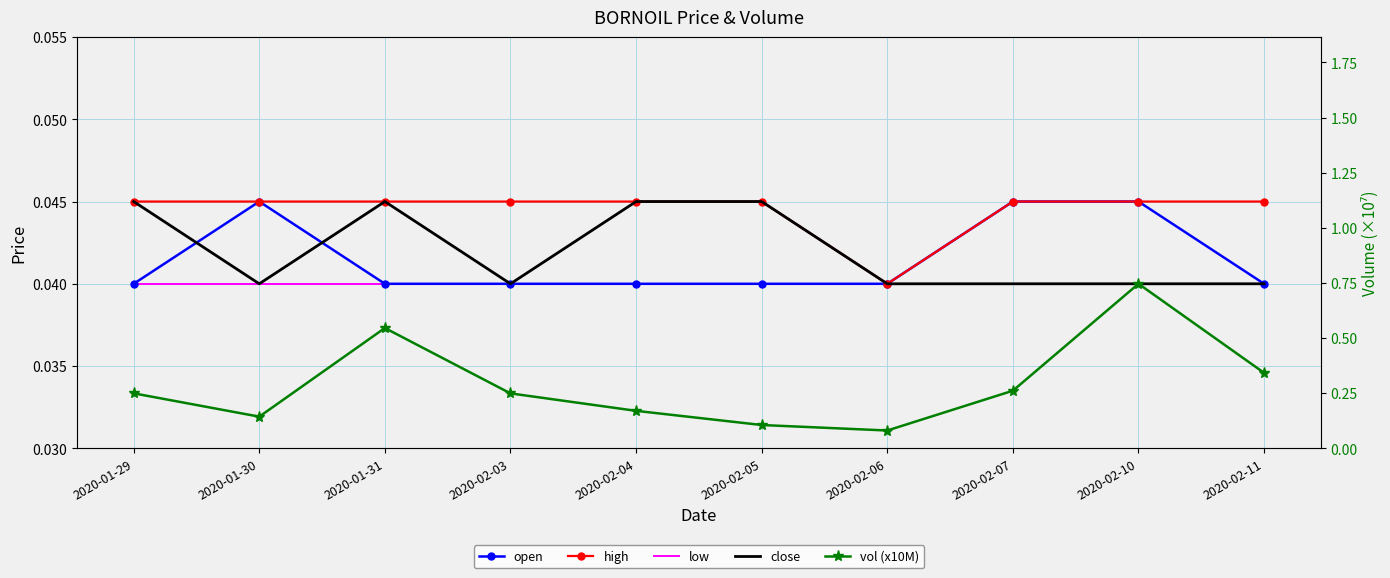

What is the sum of the low values at 2020-01-31 and 2020-02-07?

0.1